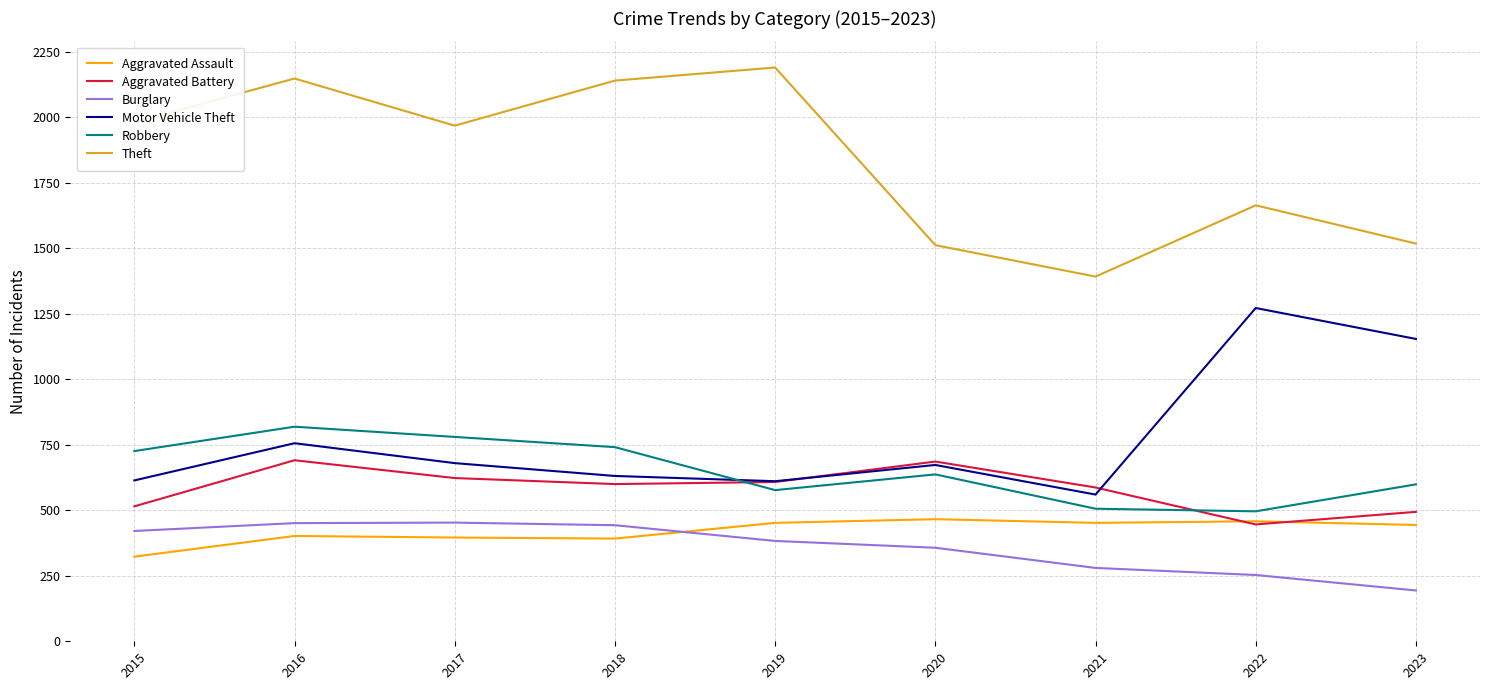

The value of Robbery at 2018 is 347. True or false?

False